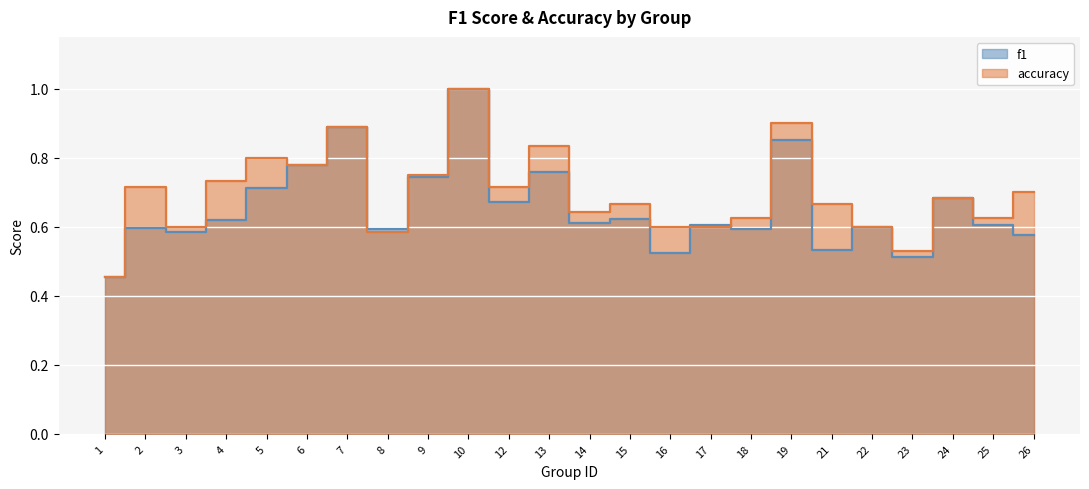

Reading left to right, list all the values displayed in this chart.

f1: 0.5	0.6	0.6	0.6	0.7	0.8	0.9	0.6	0.7	1.0	0.7	0.8	0.6	0.6	0.5	0.6	0.6	0.9	0.5	0.6	0.5	0.7	0.6	0.6
accuracy: 0.5	0.7	0.6	0.7	0.8	0.8	0.9	0.6	0.8	1.0	0.7	0.8	0.6	0.7	0.6	0.6	0.6	0.9	0.7	0.6	0.5	0.7	0.6	0.7